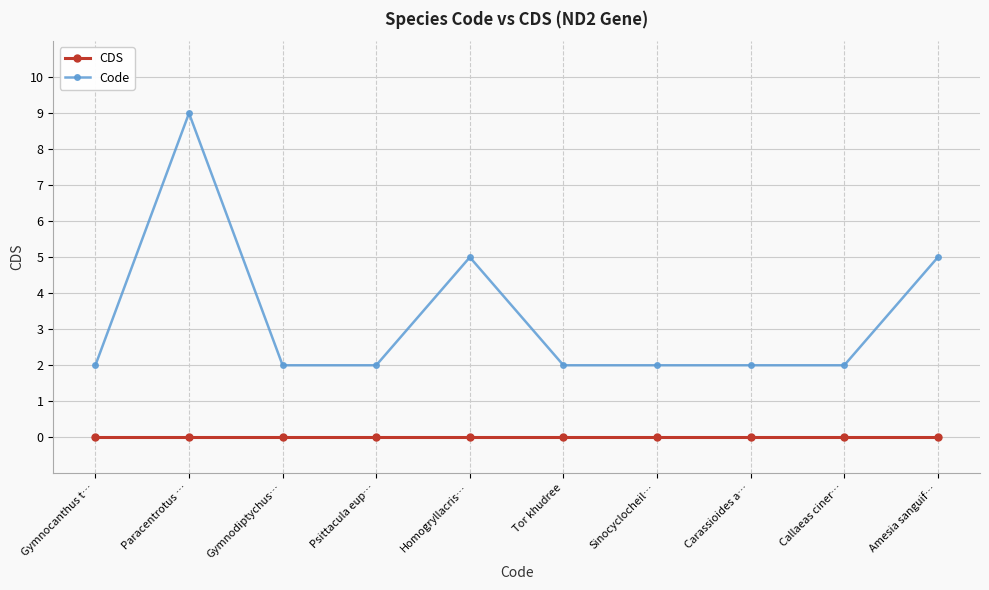

What is the difference between the highest and lowest values at Paracentrotus …?

9